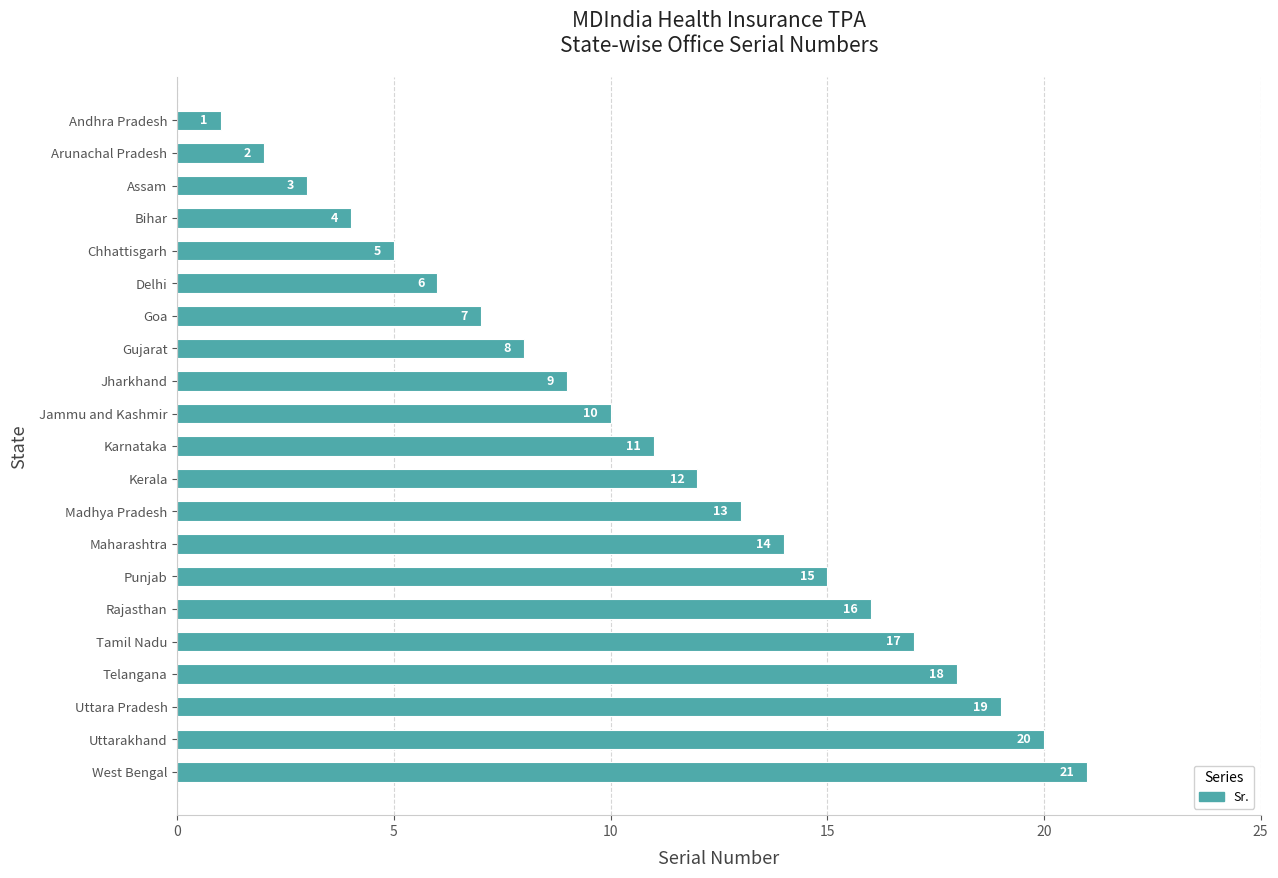

Count the number of data series in this chart.

1